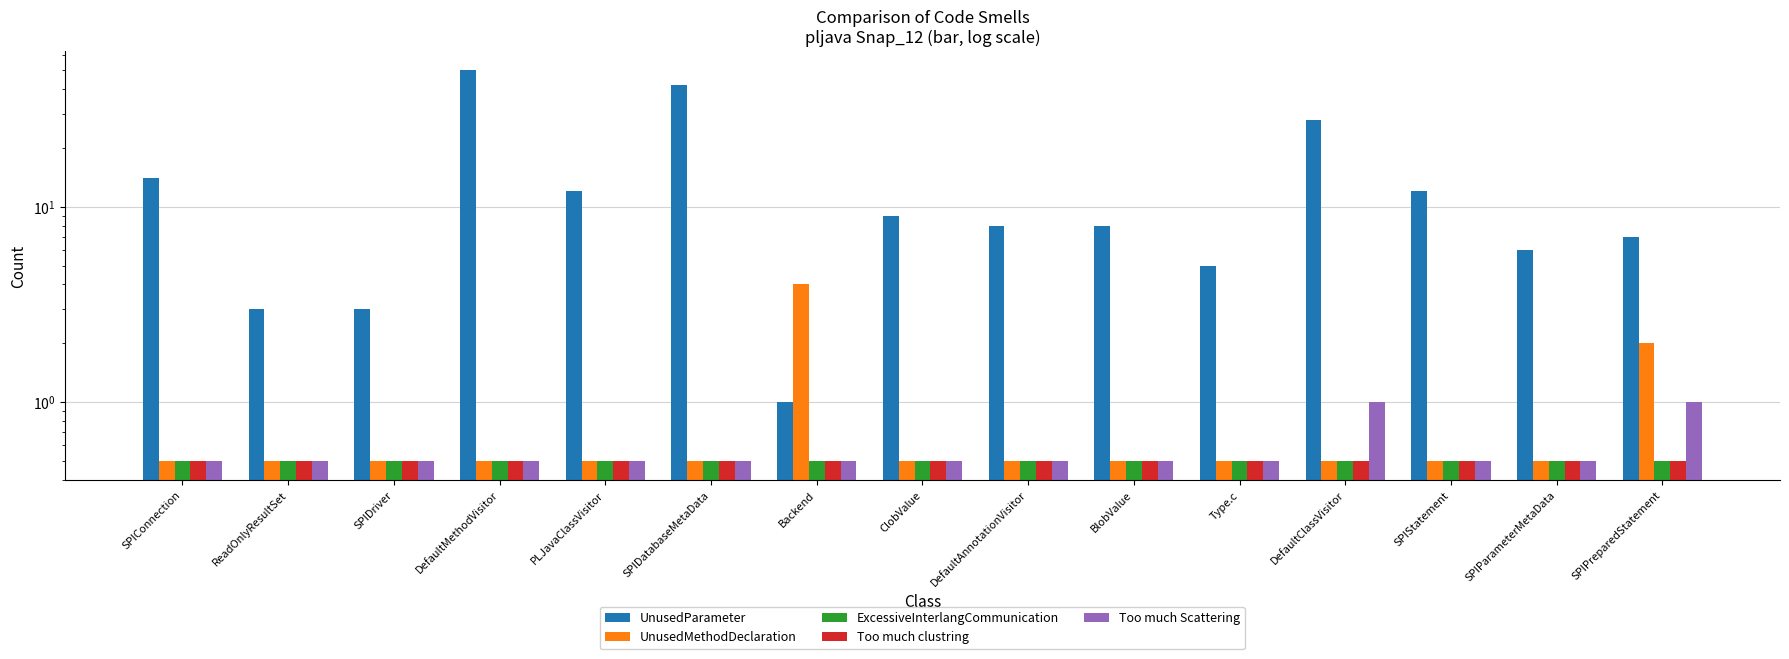

How many distinct data groups are displayed?

5